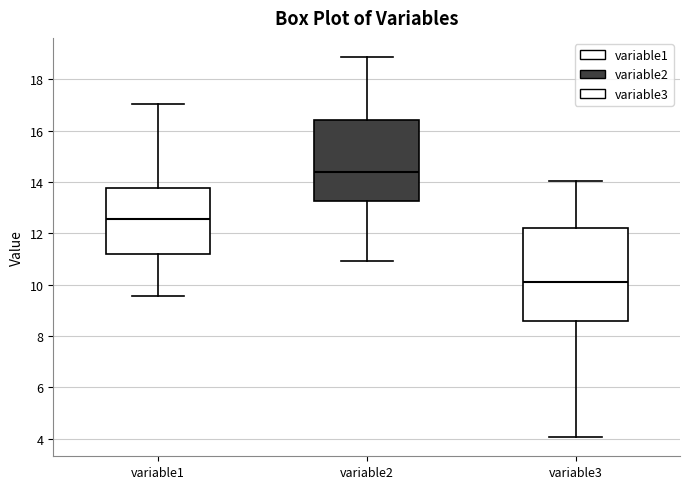

Comparing the boxes themselves (not the whiskers), which one is the tallest?

variable3